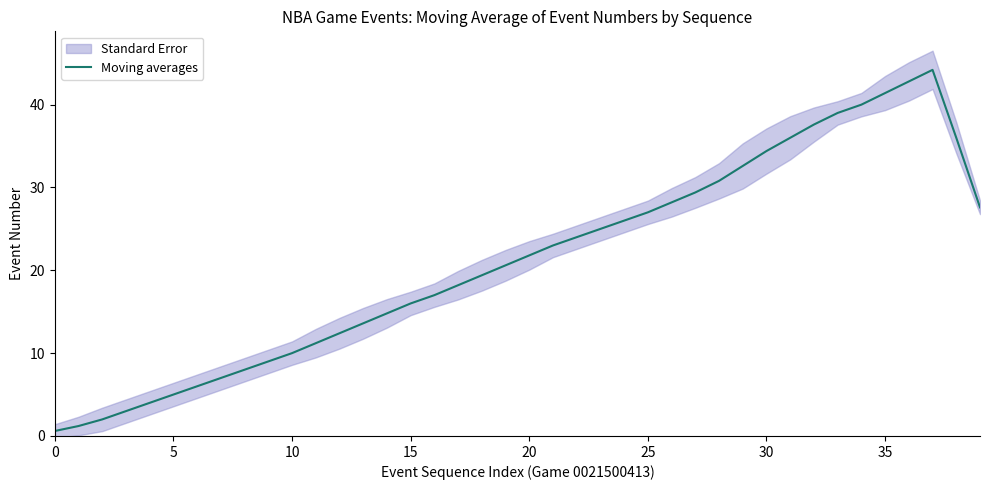

The value of Moving averages at 15 is 5.1. True or false?

False